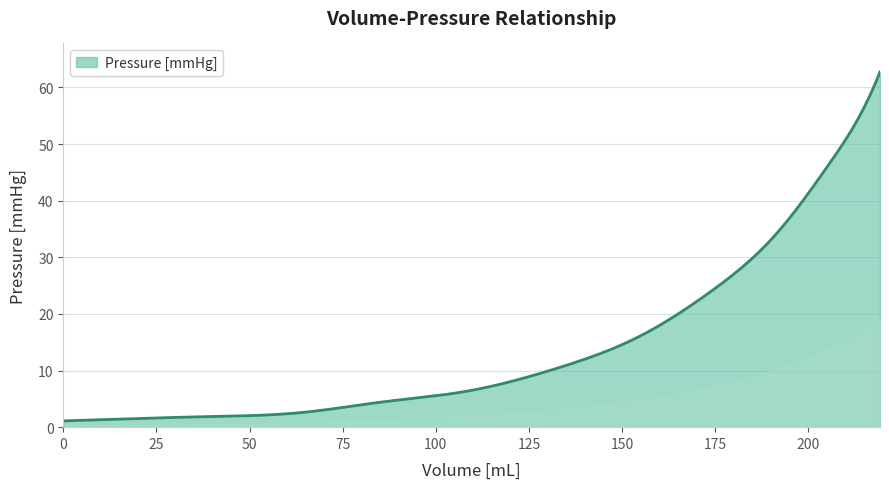

What is the difference between the maximum and minimum values?

61.6